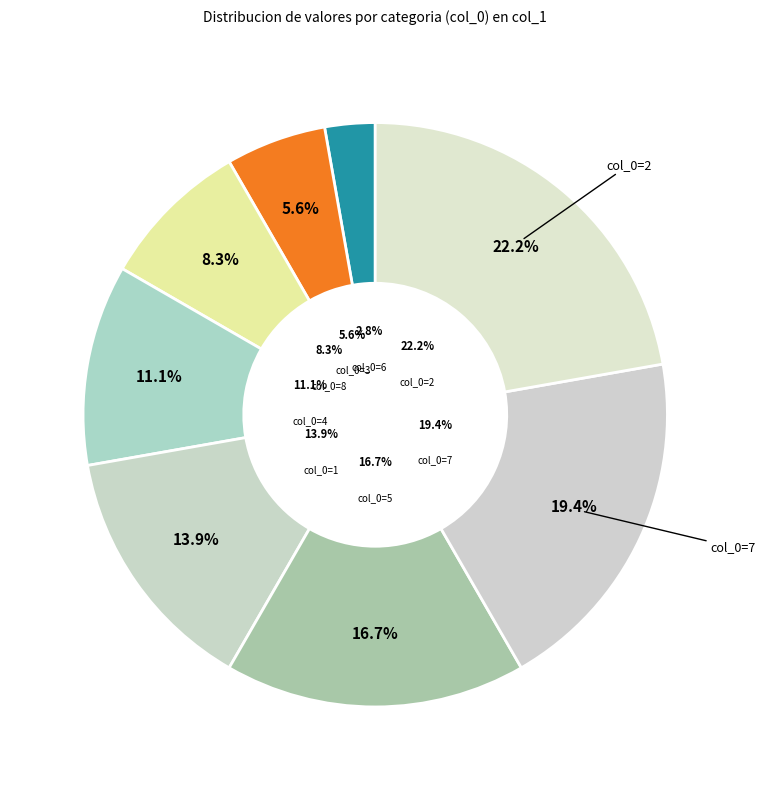

Which slice is the smallest?

6